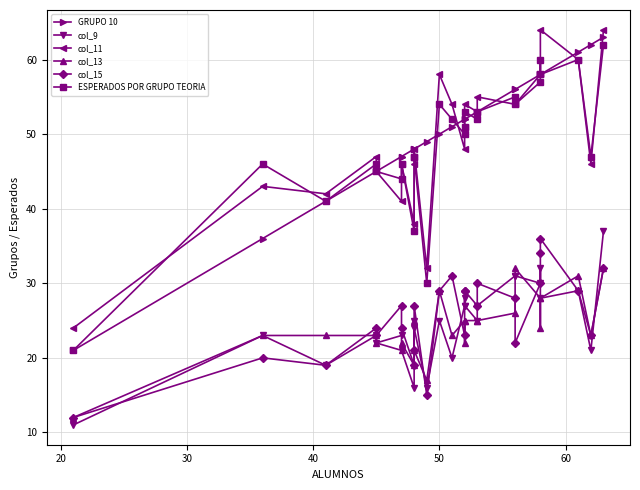

How many lines are shown in the chart?

6